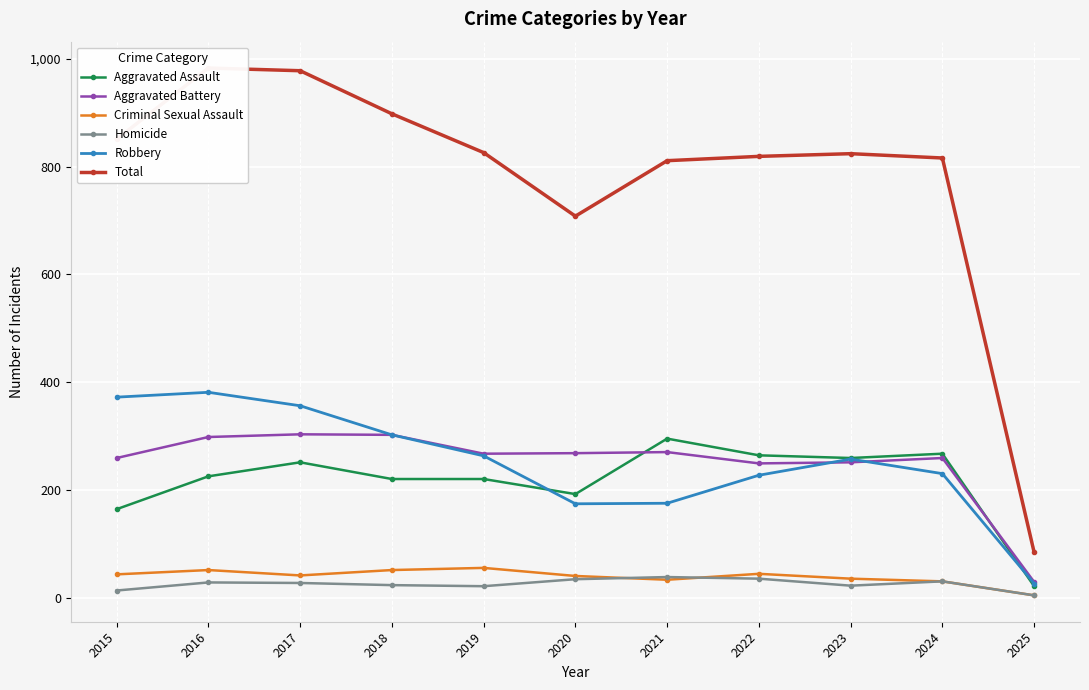

In Aggravated Assault, how many points are higher than both neighbors (excluding endpoints)?

3